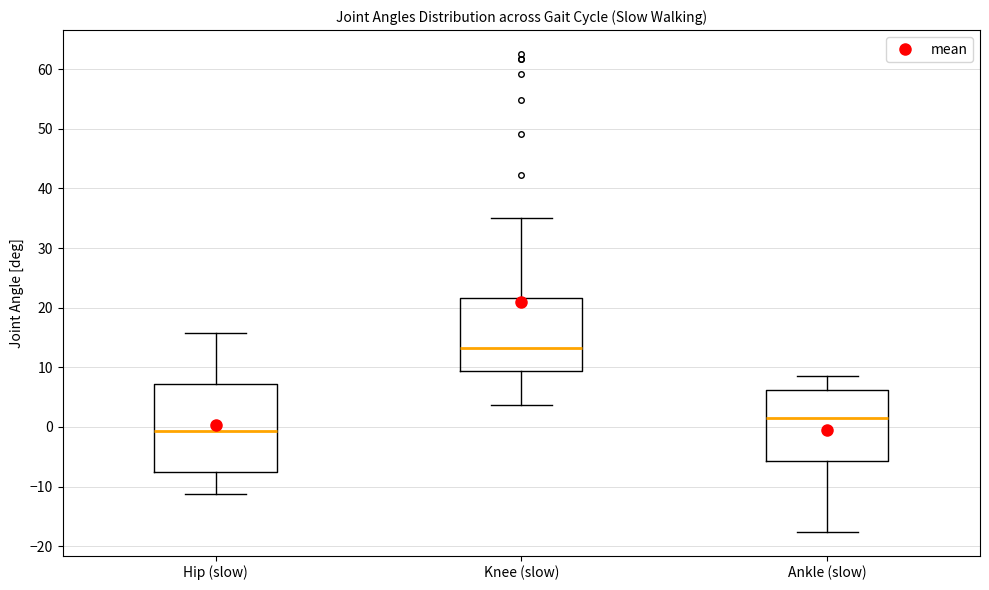

Where is the upper edge of the box for Ankle (slow) on the y-axis? The values are not printed on the chart, so give them approximately, as read against the axis.

6